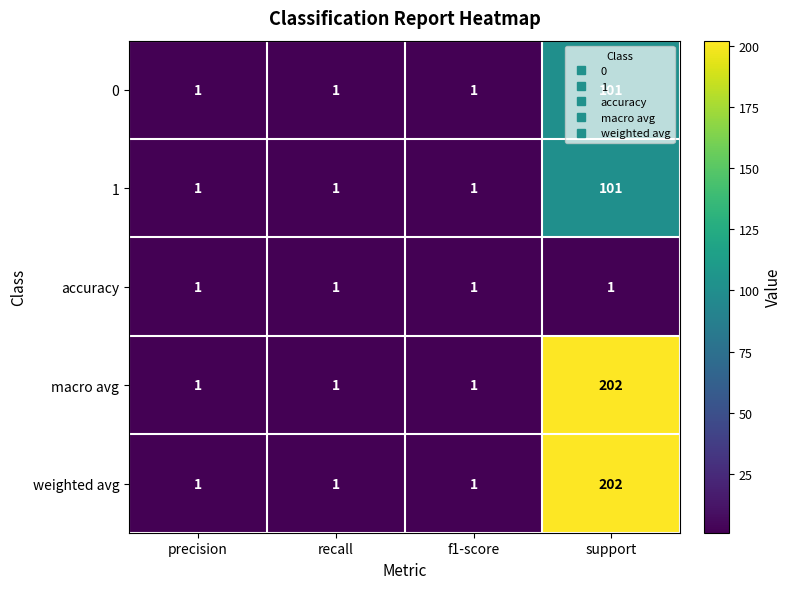

Which category has the highest value in the 0 series?

support